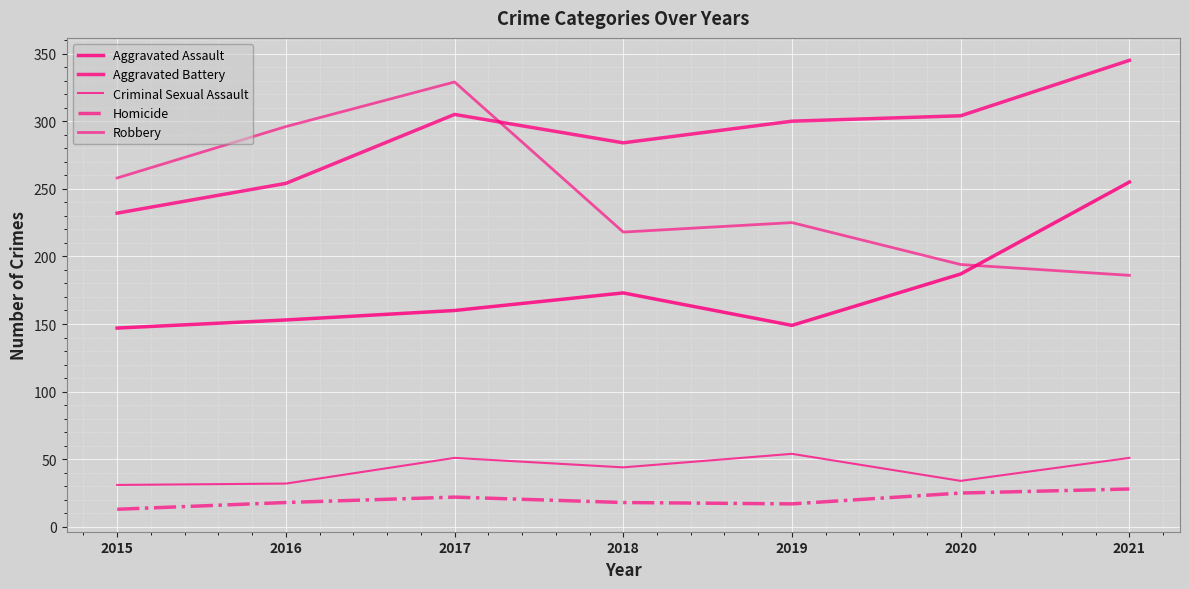

Is this an area chart (filled region under the line)?

No